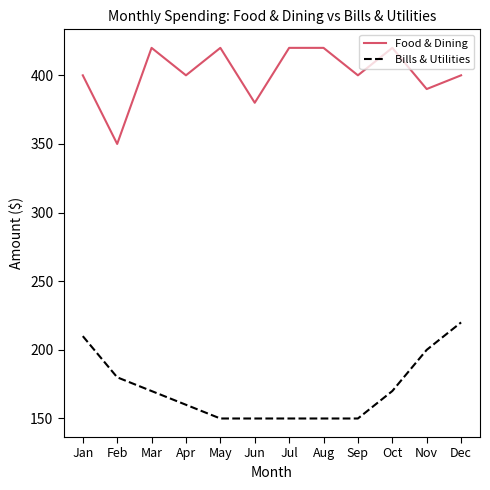

Count the number of data series in this chart.

2